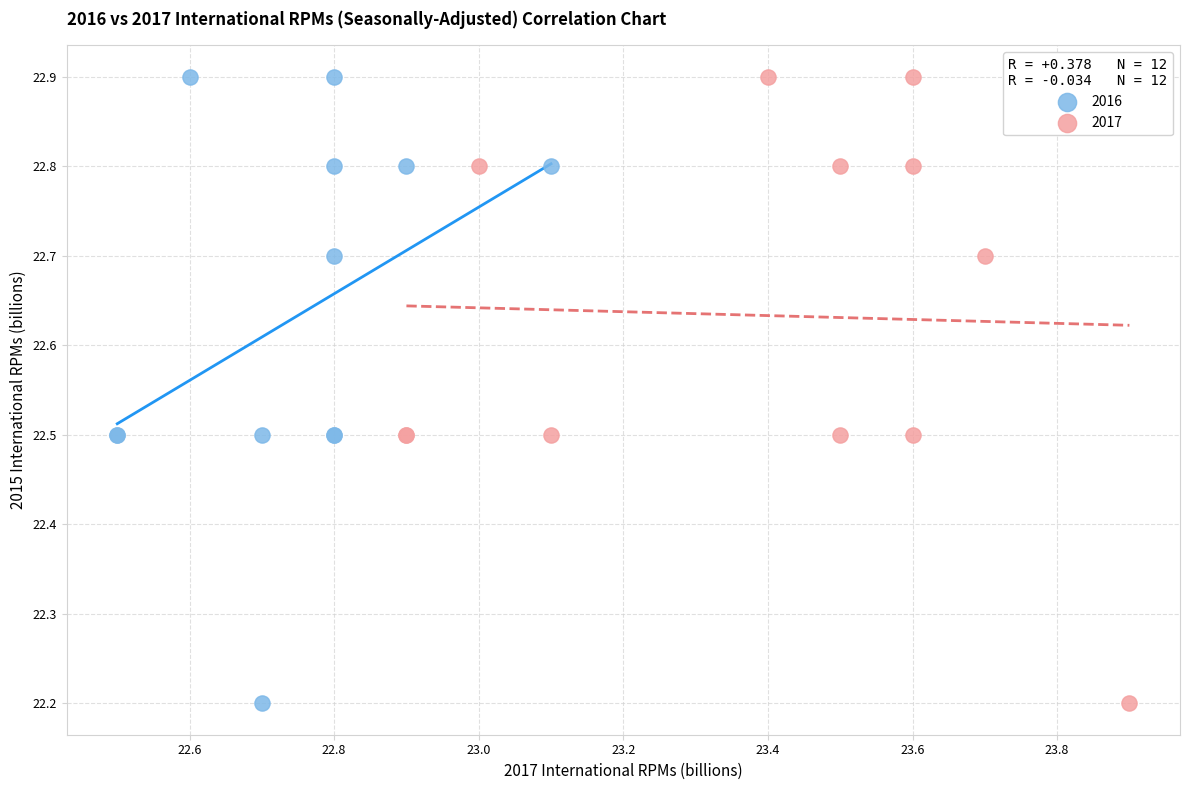

What are all the series names shown in the legend?

2016, 2017